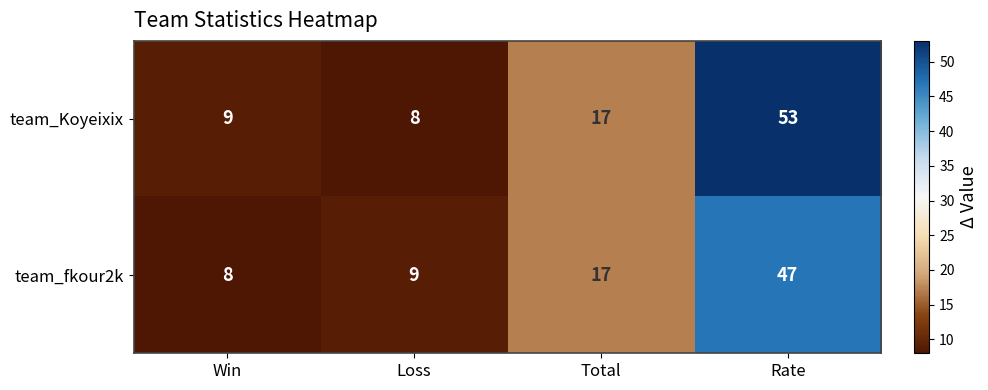

What value does the team_Koyeixix series have at Total, to the nearest 10?

20